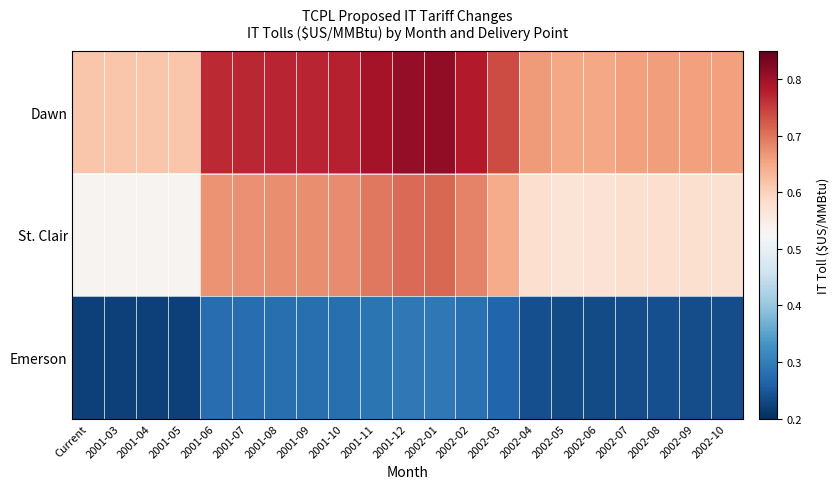

Rank the series by their average value, from highest to lowest.

Dawn, St. Clair, Emerson